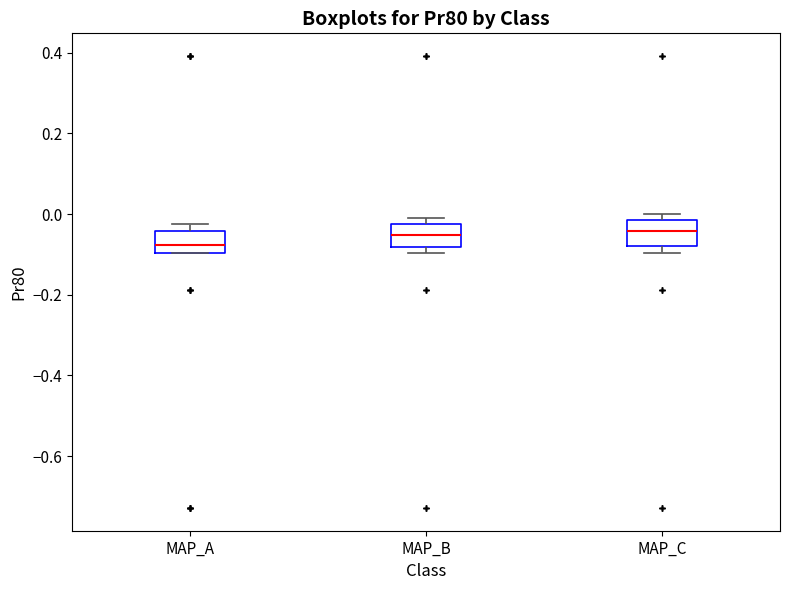

Reading left to right, read every box against the y-axis: the position of its median line, the range the box covers, and the ends of its whiskers. The values are not printed on the chart, so give them approximately, as read against the axis.

MAP_A: median -0.08, box -0.10 to -0.04, whiskers -0.10 to -0.02
MAP_B: median -0.06, box -0.08 to -0.02, whiskers -0.10 to 0.00
MAP_C: median -0.04, box -0.08 to -0.02, whiskers -0.10 to 0.00